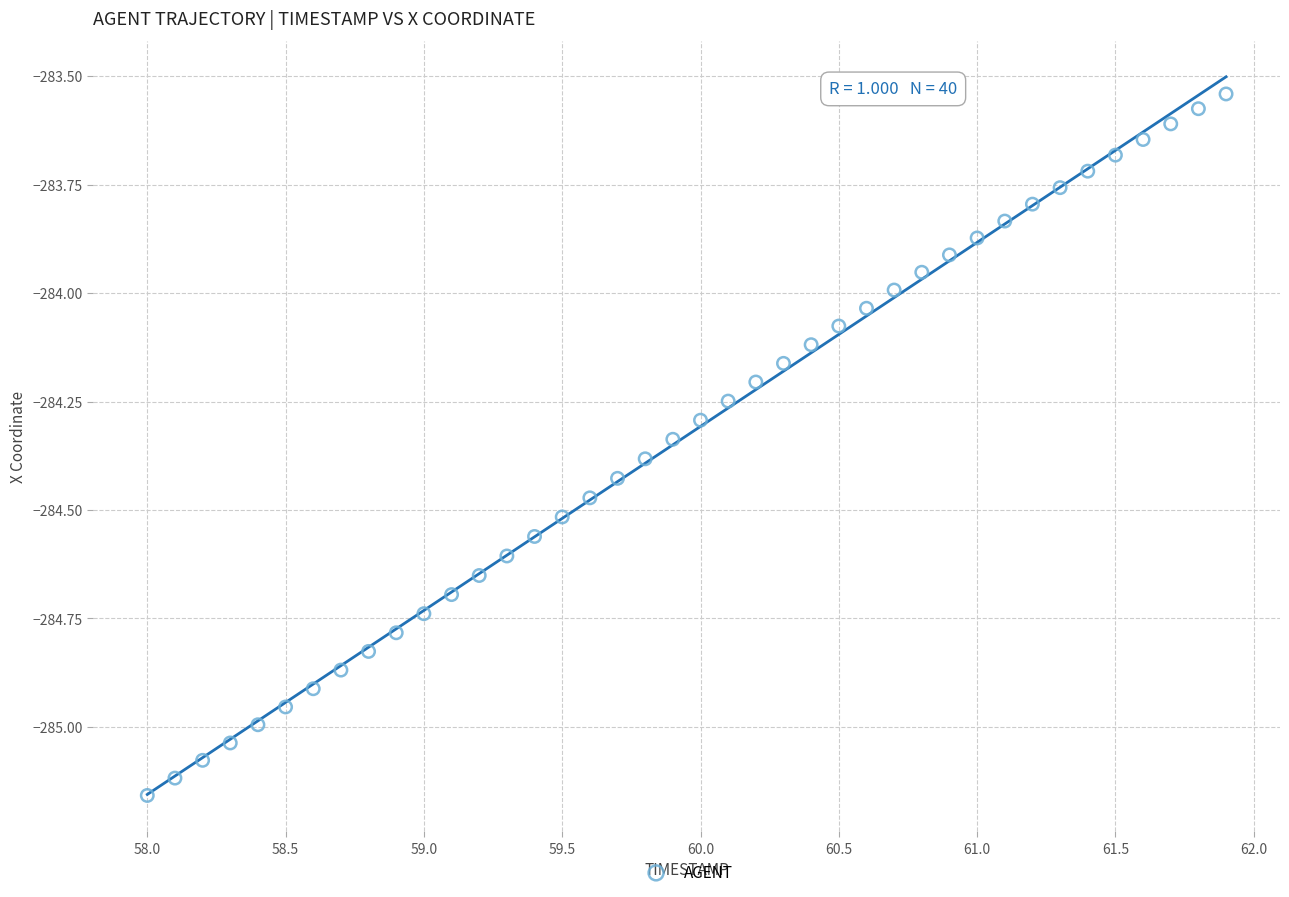

What is the range of X values (max minus min)?

3.9